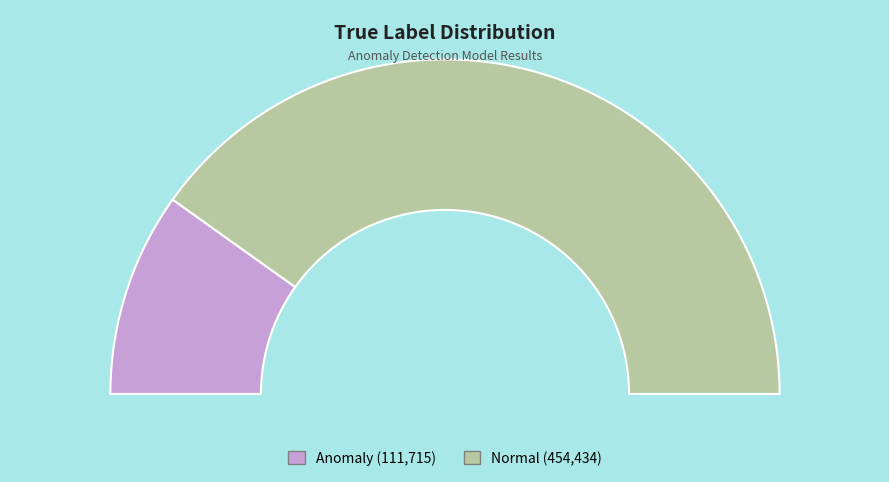

What is the change in value from Anomaly to Normal?

+342719